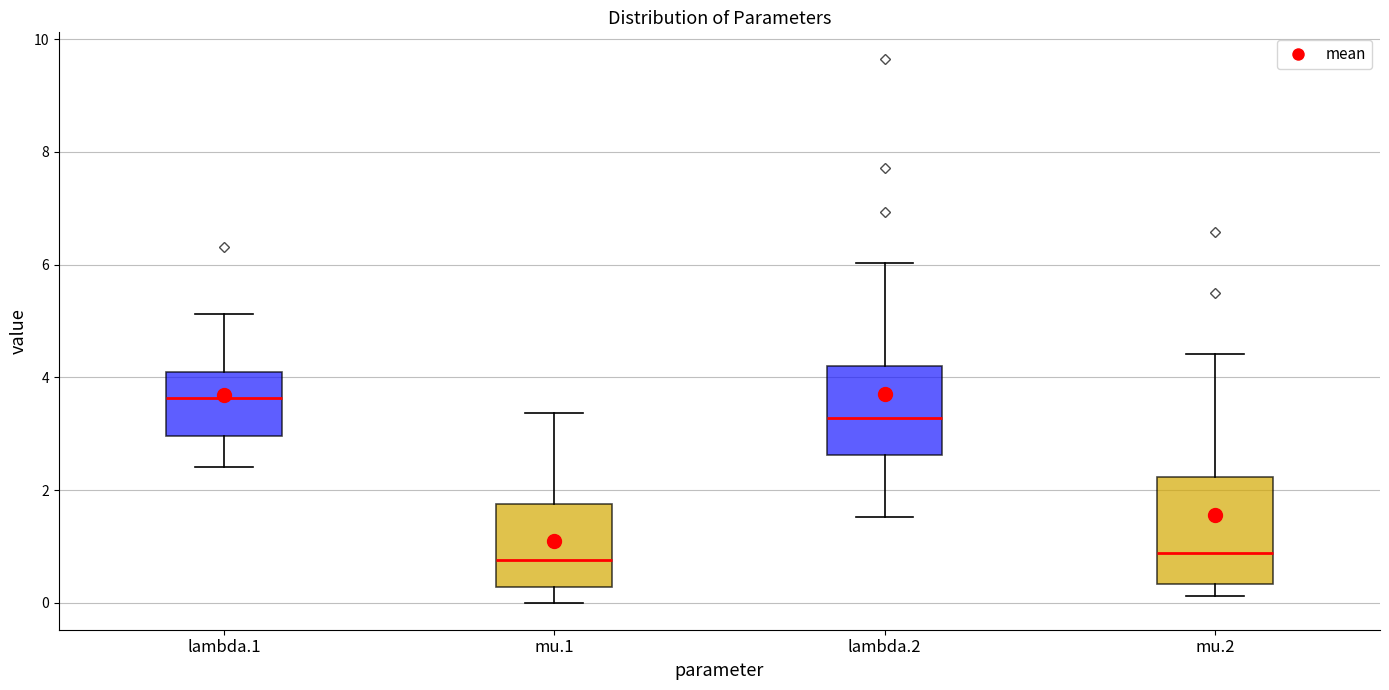

Reading left to right, read every box against the y-axis: the position of its median line, the range the box covers, and the ends of its whiskers. The values are not printed on the chart, so give them approximately, as read against the axis.

lambda.1: median 3.6, box 3.0 to 4.0, whiskers 2.4 to 5.2
mu.1: median 0.8, box 0.2 to 1.8, whiskers 0.0 to 3.4
lambda.2: median 3.2, box 2.6 to 4.2, whiskers 1.6 to 6.0
mu.2: median 0.8, box 0.4 to 2.2, whiskers 0.2 to 4.4